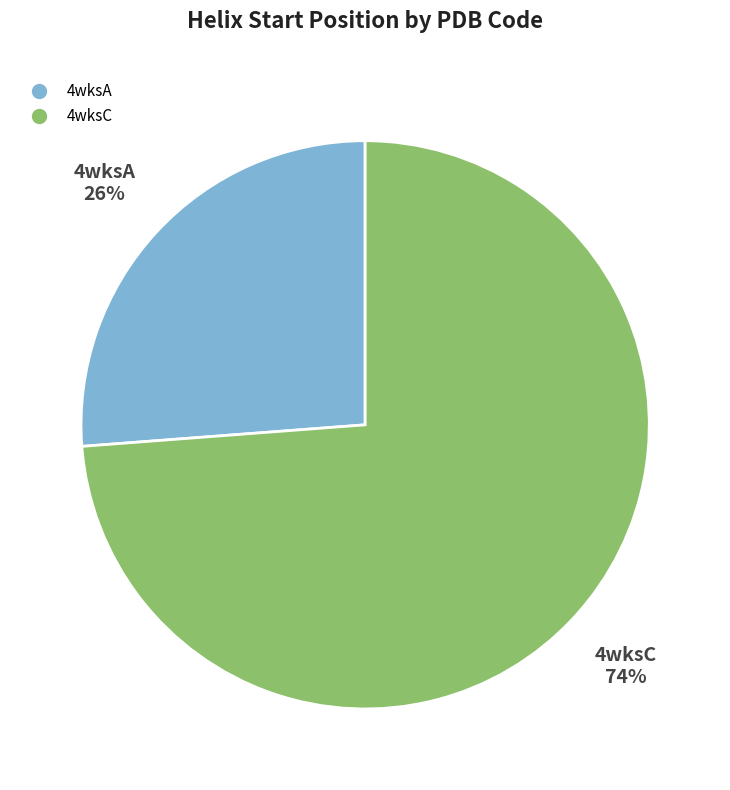

Does 4wksA account for over 50% of the chart?

No